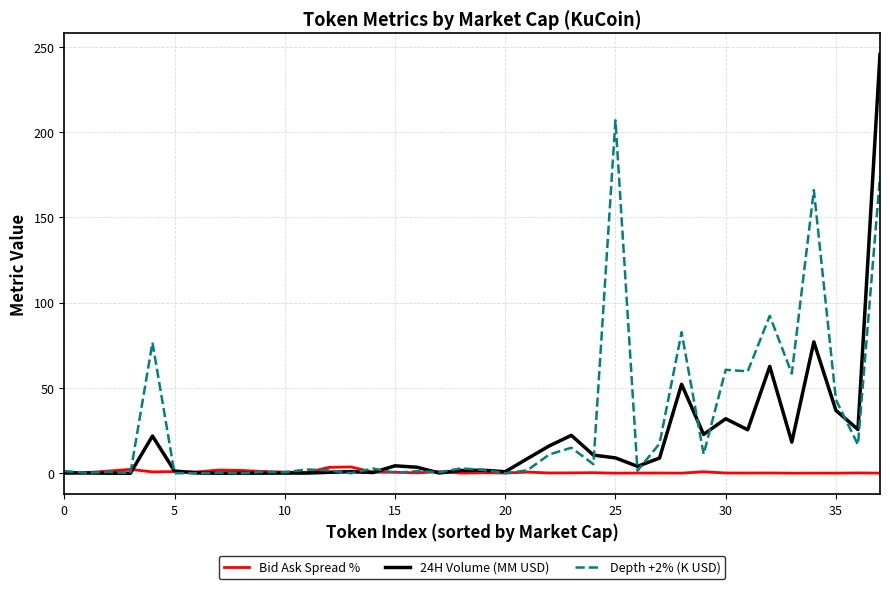

In 24H Volume (MM USD), how many points are higher than both neighbors (excluding endpoints)?

12